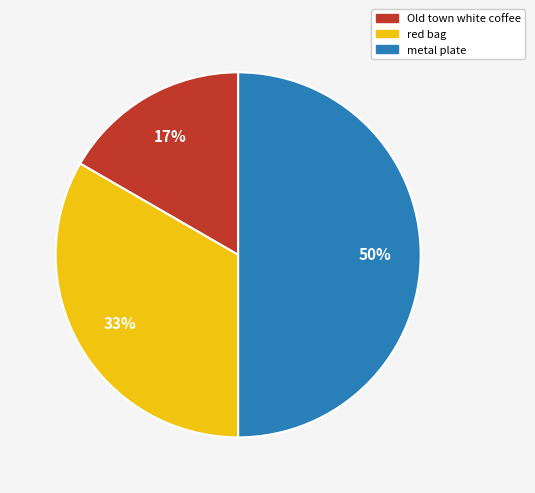

Count the number of slices in the pie.

3